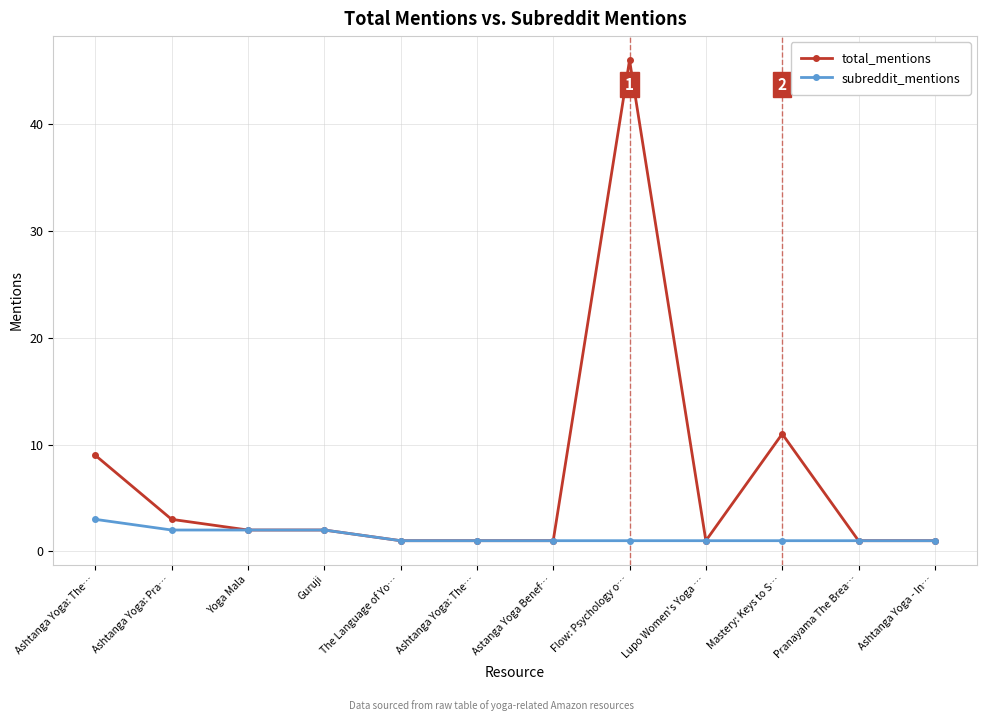

Reading right to left, list all the values displayed in this chart.

total_mentions: 1	1	11	1	46	1	1	1	2	2	3	9
subreddit_mentions: 1	1	1	1	1	1	1	1	2	2	2	3